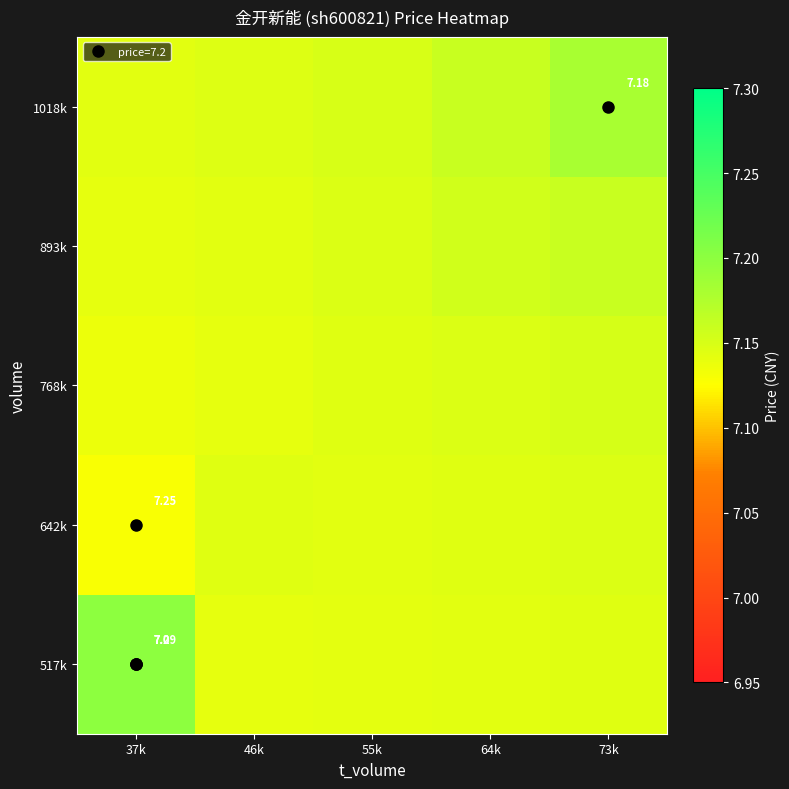

Is the value of 893k at 64k greater than the value of 1018k at 46k?

Yes